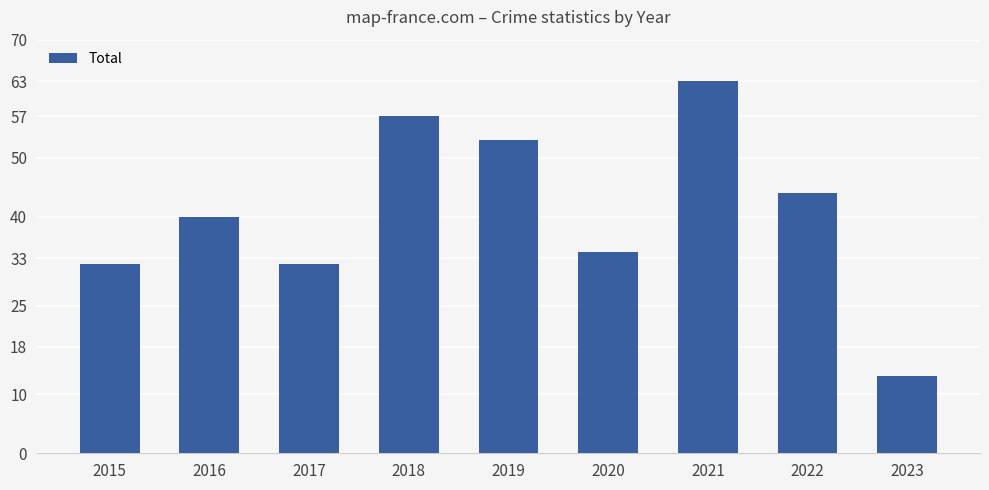

What is the smallest value displayed?

13